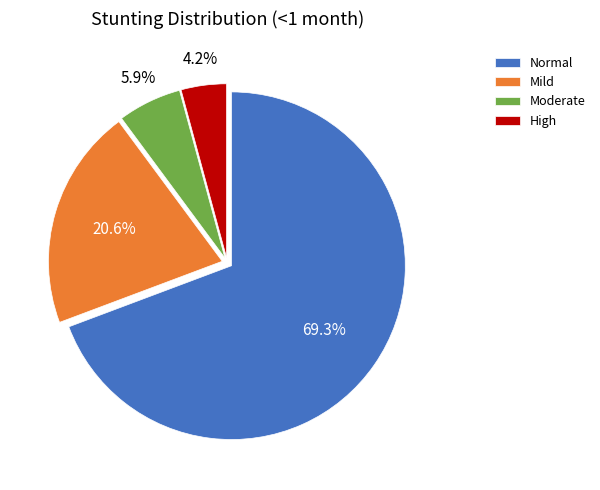

Which slice is the largest?

Normal